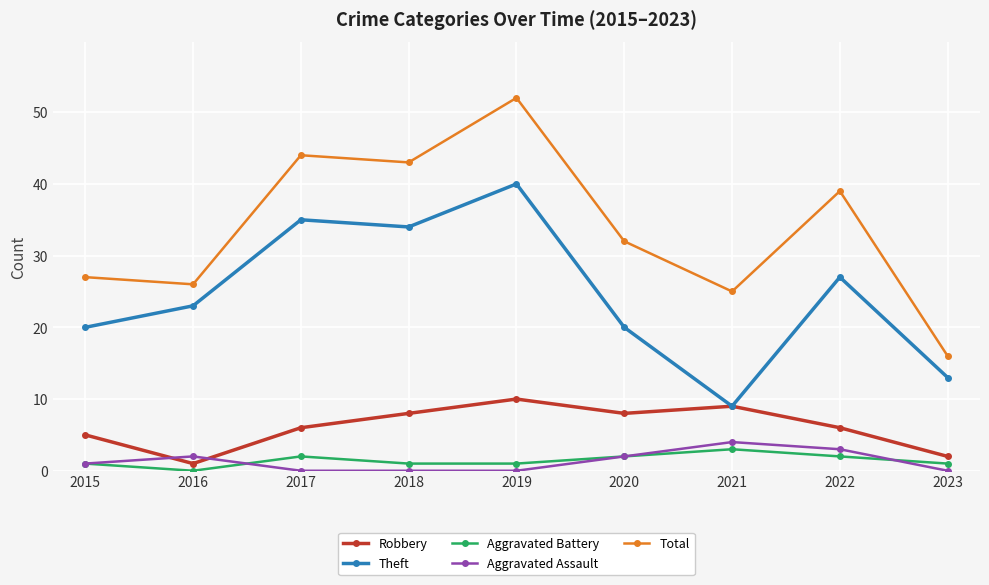

How many distinct data groups are displayed?

5